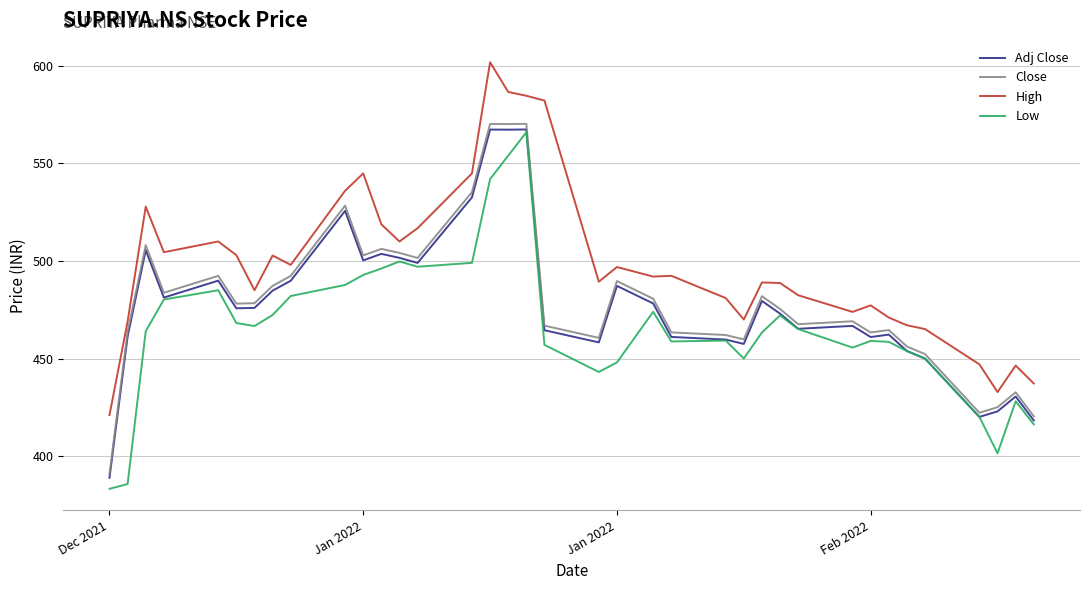

True or false: High and Low cross at least once.

False